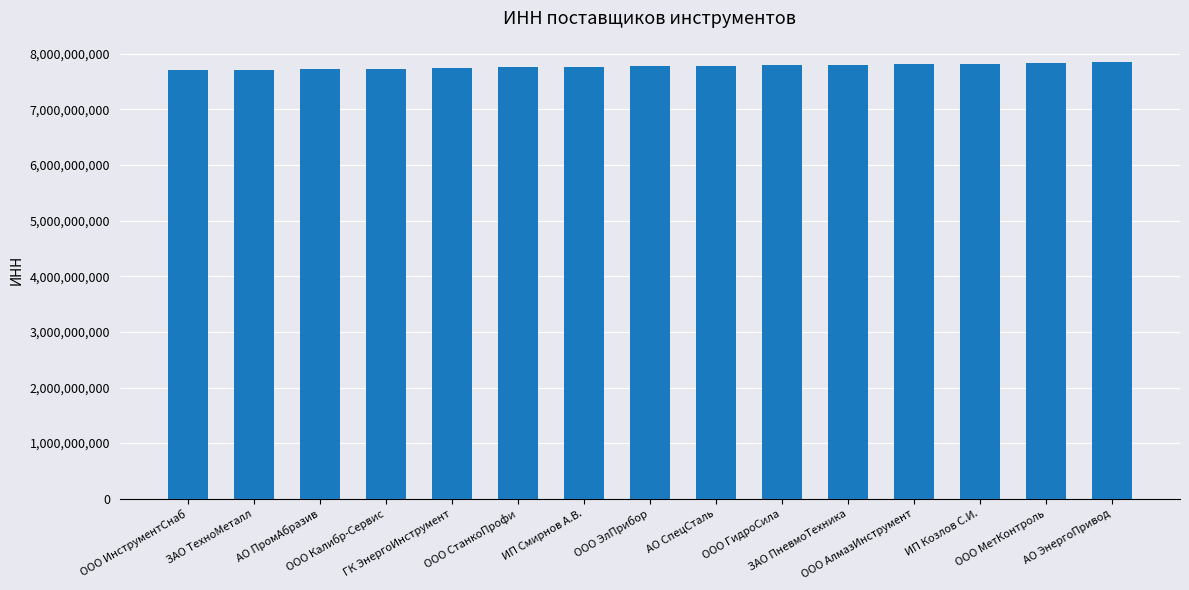

Is it true that the value at ООО ИнструментСнаб is 7701123456?

True